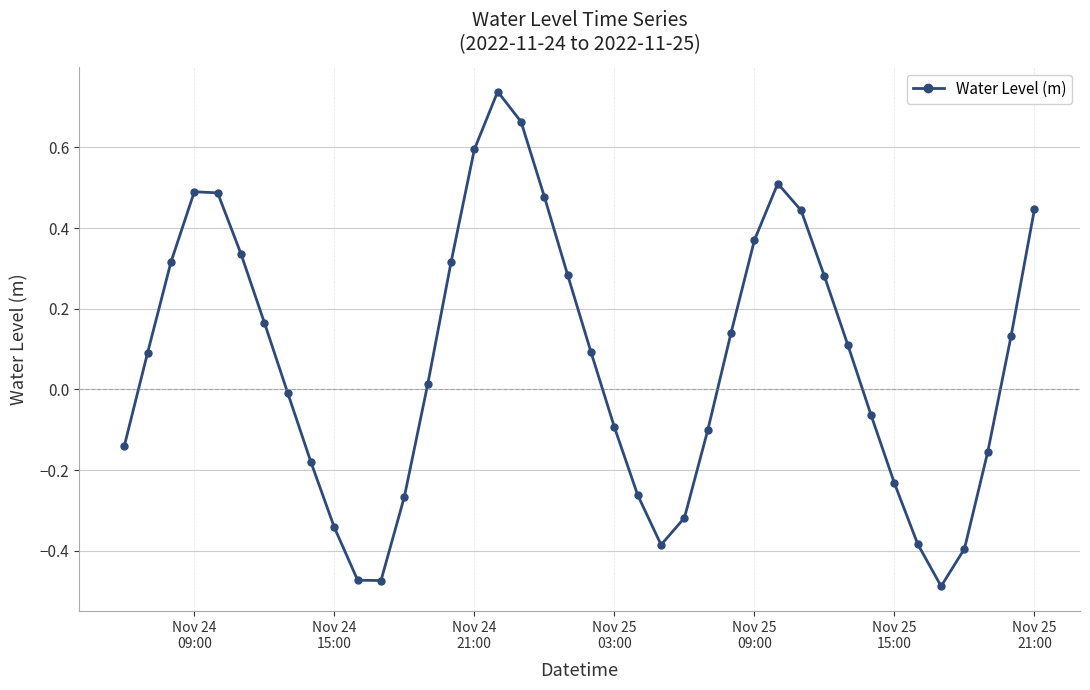

How many positive values are there?

22